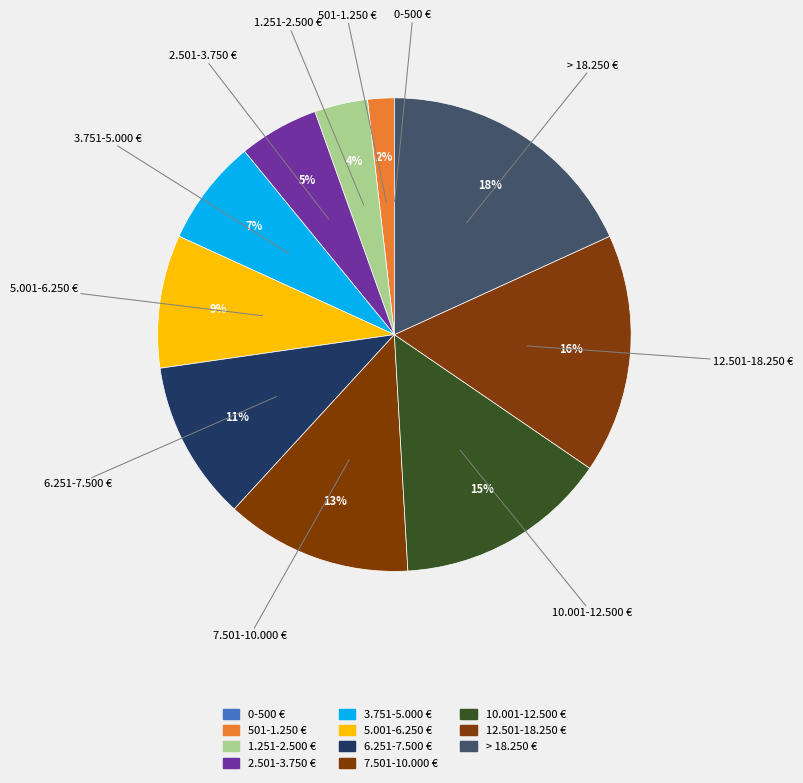

To the nearest percent, what is the difference between the 0-500 € and 6.251-7.500 € slice percentages?

11%